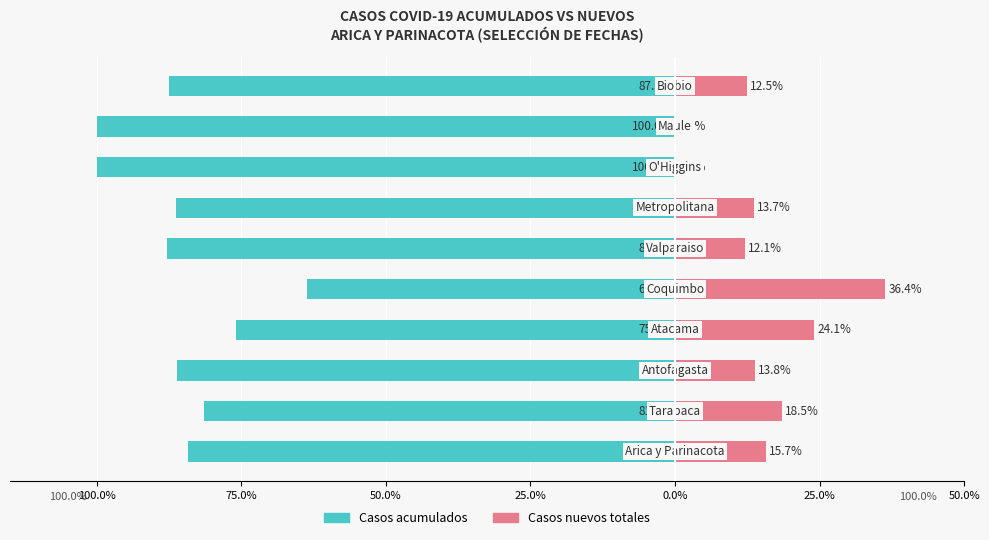

How many bars are there in each group?

2